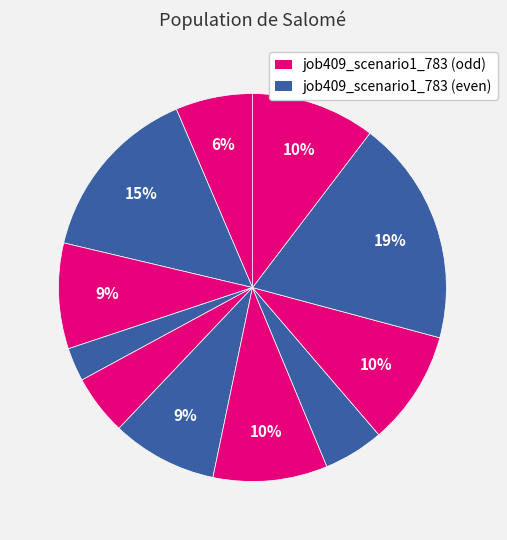

How many segments does this pie chart have?

11